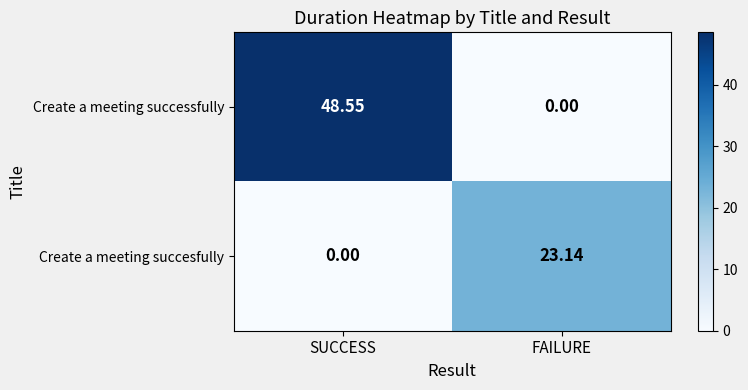

Which series has the widest spread of values?

Create a meeting successfully